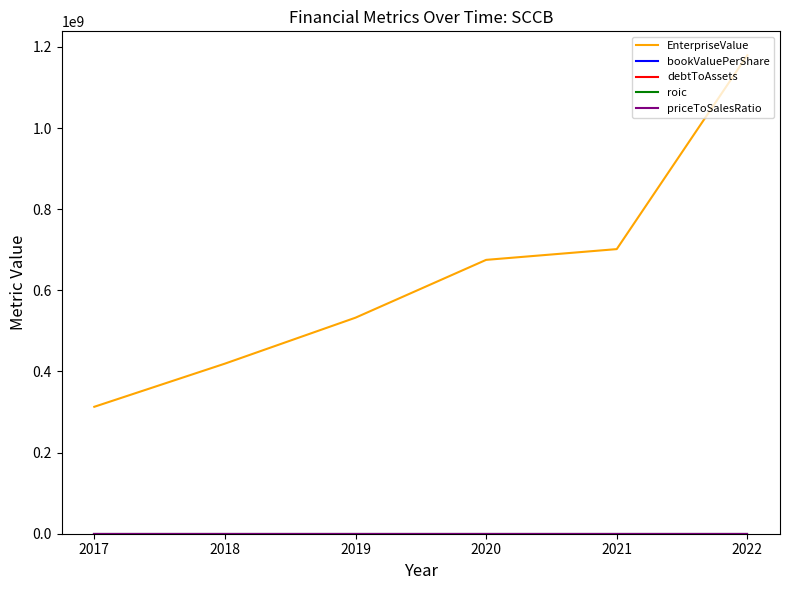

Which series changed the most between 2017 and 2018?

EnterpriseValue